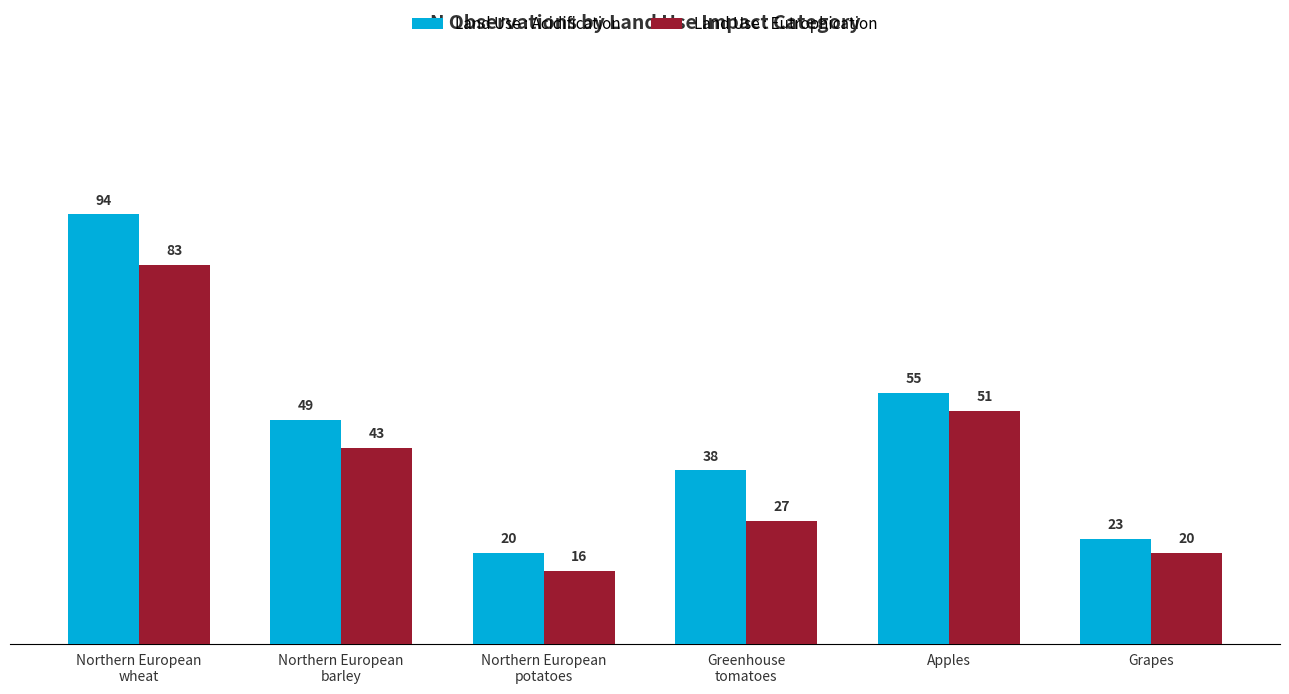

Which category has the highest value in the Land Use : Eutrophication series?

Northern European
wheat